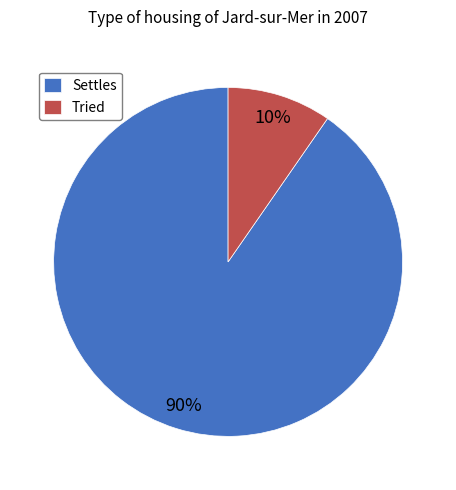

Rank the categories by value from highest to lowest.

Settles, Tried